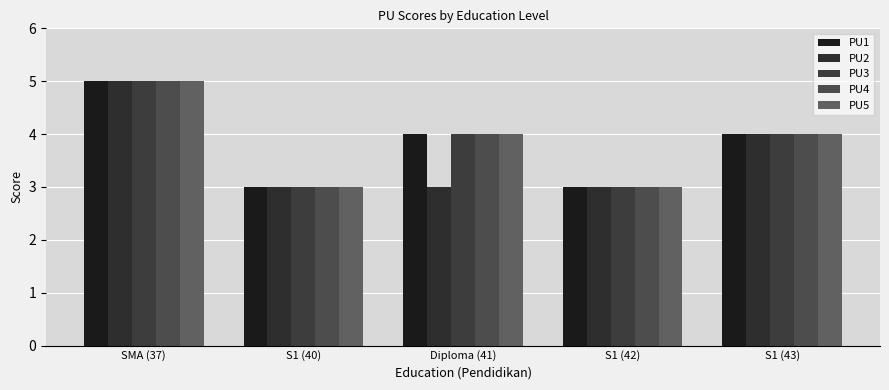

Which category has the lowest value in the PU3 series?

S1 (40)